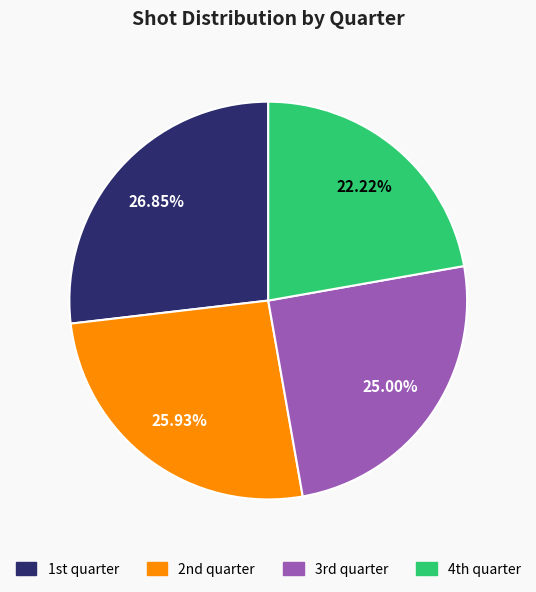

What is the largest slice in the pie chart?

1st quarter